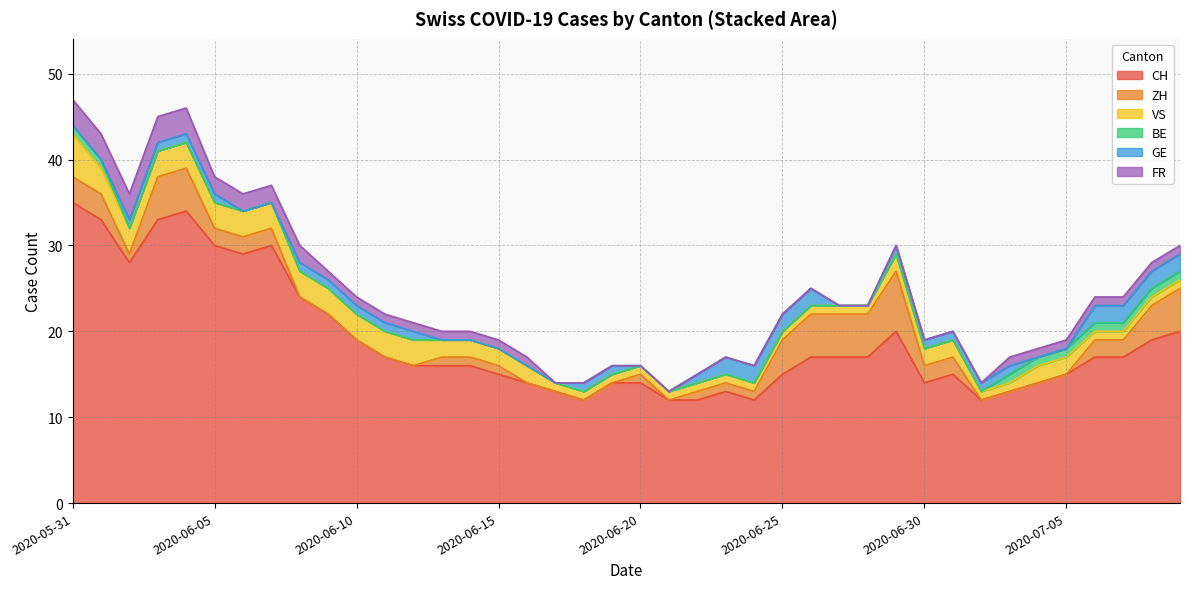

List the labels in order of ZH value, smallest first.

2020-06-08, 2020-06-09, 2020-06-10, 2020-06-11, 2020-06-12, 2020-06-16, 2020-06-17, 2020-06-18, 2020-06-19, 2020-06-21, 2020-07-02, 2020-07-03, 2020-07-04, 2020-07-05, 2020-06-02, 2020-06-13, 2020-06-14, 2020-06-15, 2020-06-20, 2020-06-22, 2020-06-23, 2020-06-24, 2020-06-05, 2020-06-06, 2020-06-07, 2020-06-30, 2020-07-01, 2020-07-06, 2020-07-07, 2020-05-31, 2020-06-01, 2020-06-25, 2020-07-08, 2020-06-03, 2020-06-04, 2020-06-26, 2020-06-27, 2020-06-28, 2020-07-09, 2020-06-29